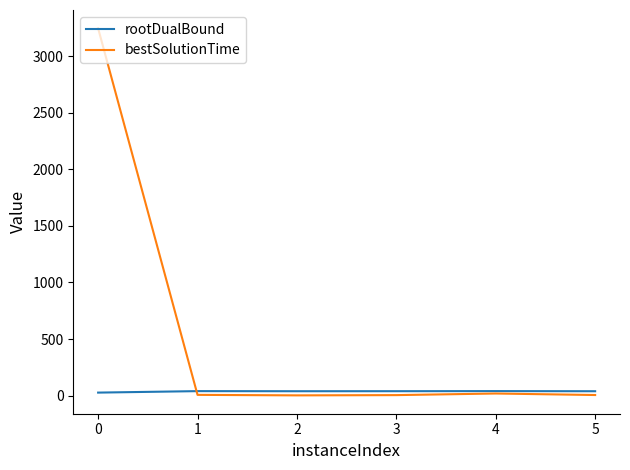

List the series in order of their peak value, highest first.

bestSolutionTime, rootDualBound